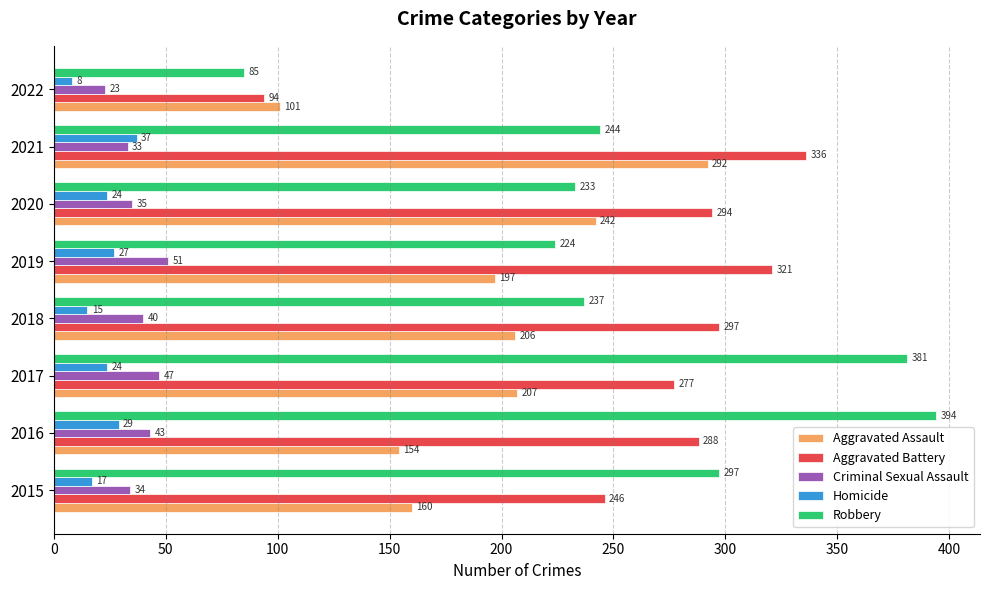

Between 2015 and 2021, which series saw the biggest shift?

Aggravated Assault